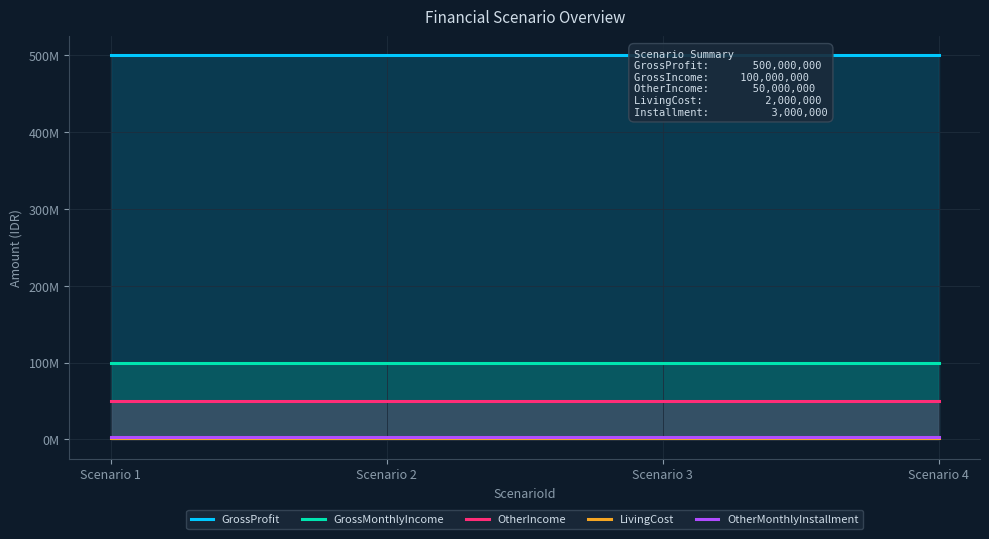

What is the value of the LivingCost point at the 2nd from the left?

2000000